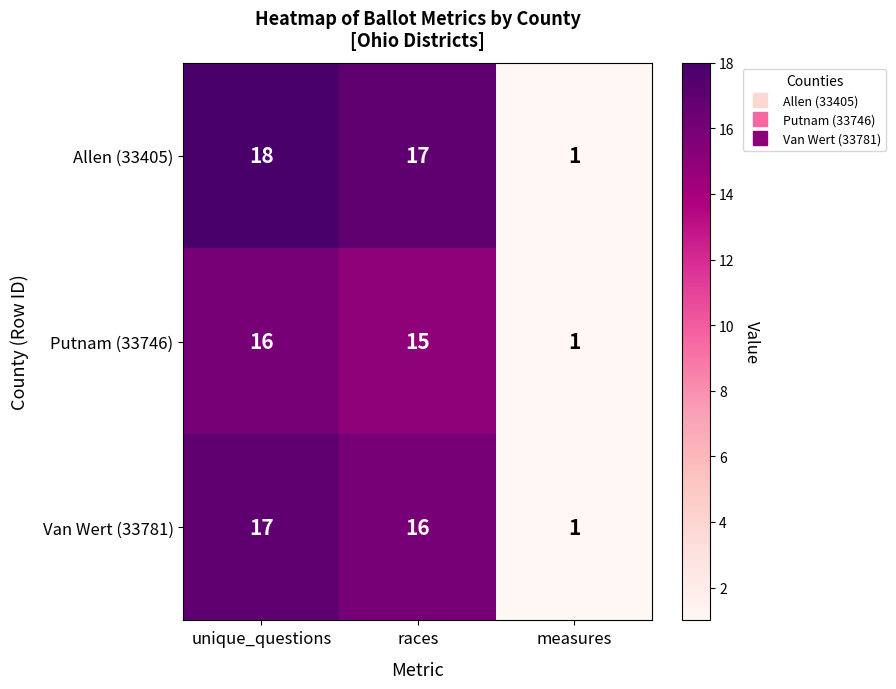

At which category does the chart reach its peak across all series?

unique_questions